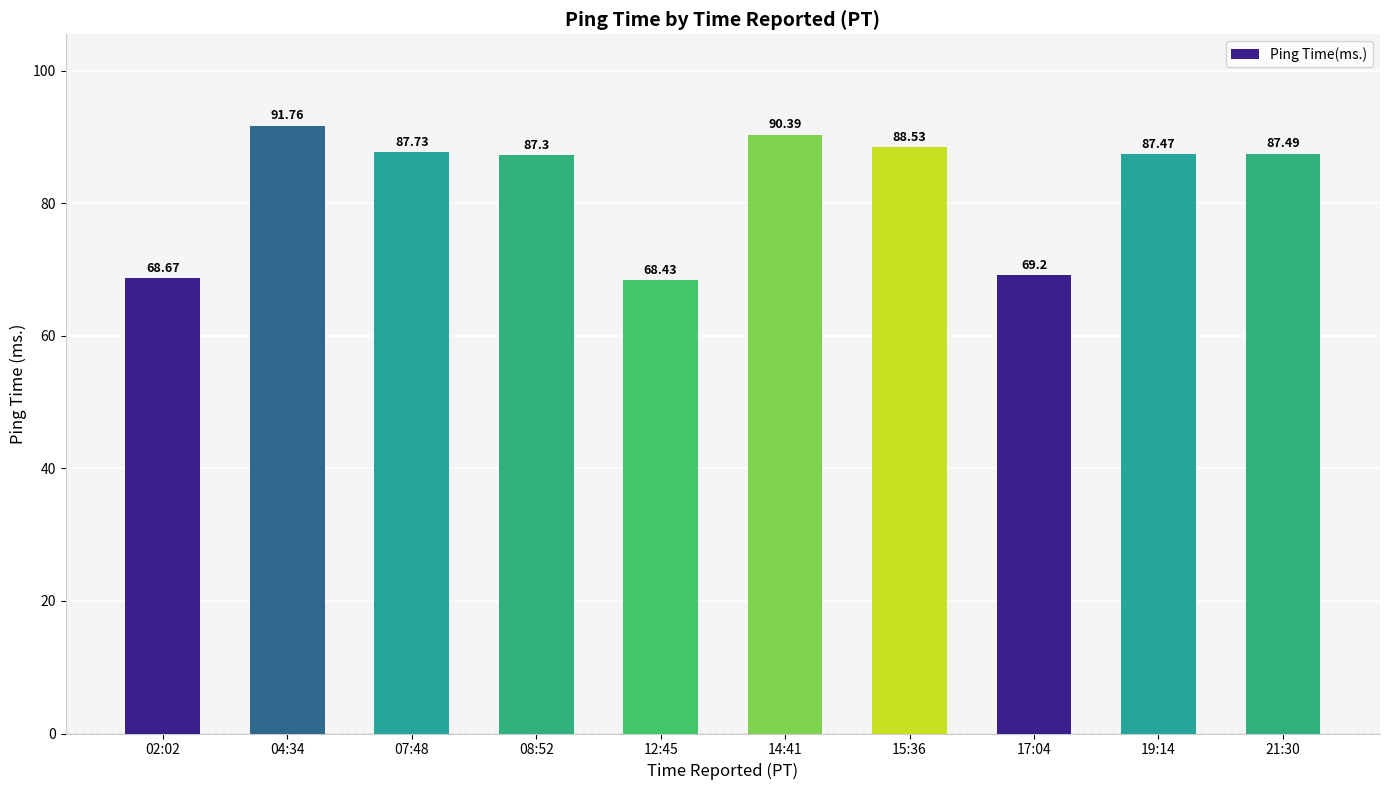

Reading left to right, extract all data points from this chart.

68.7	91.8	87.7	87.3	68.4	90.4	88.5	69.2	87.5	87.5